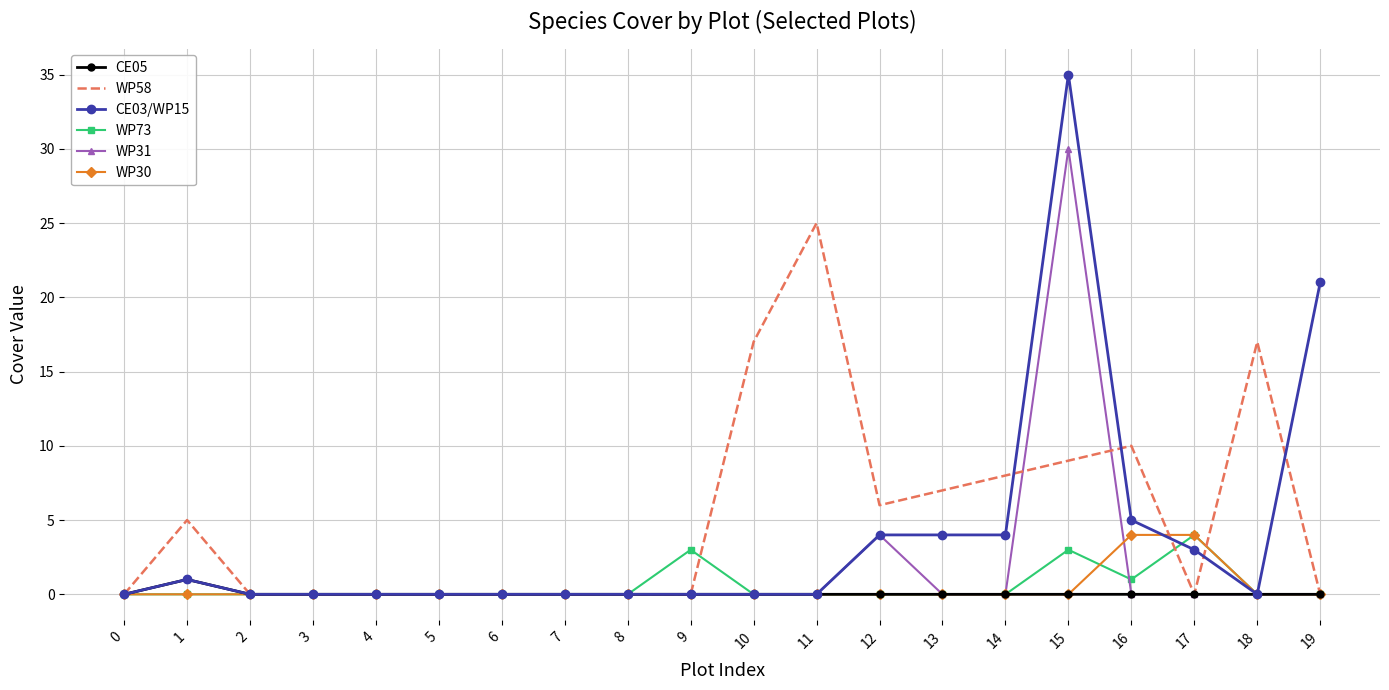

Which series changed the most between 4 and 18?

WP58